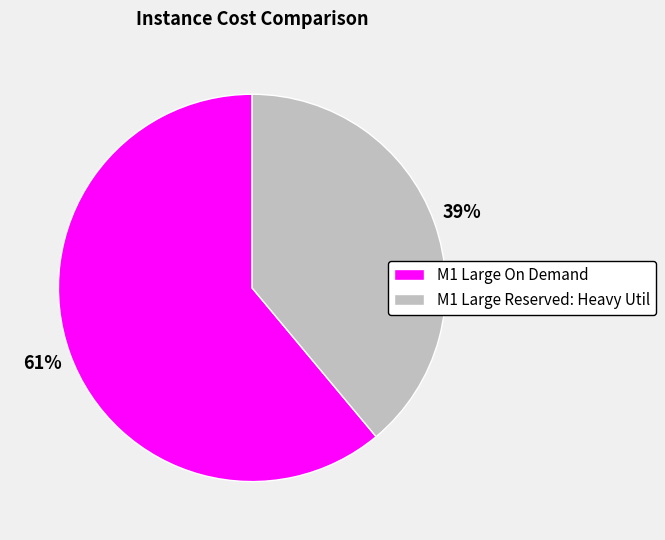

Approximately how many times larger is the value at M1 Large On Demand compared to M1 Large Reserved: Heavy Util?

1.6